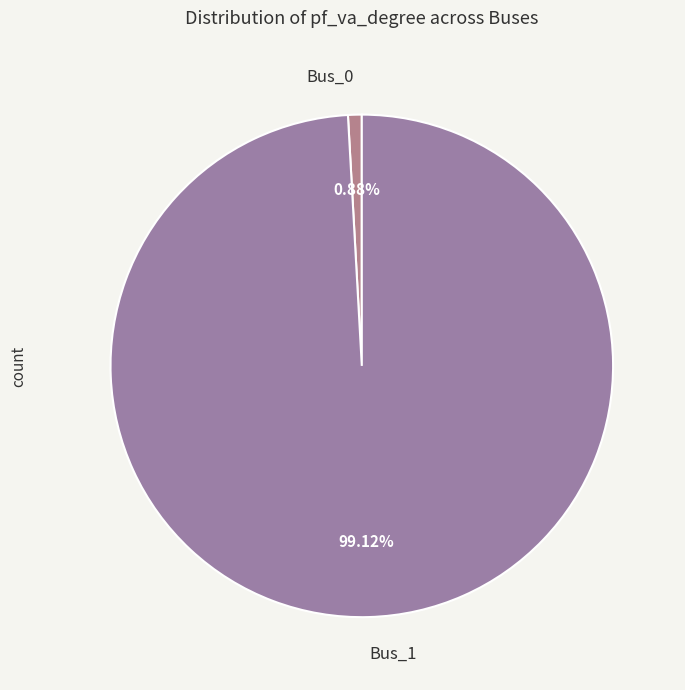

Combined, do Bus_0 and Bus_1 account for over 50%?

Yes